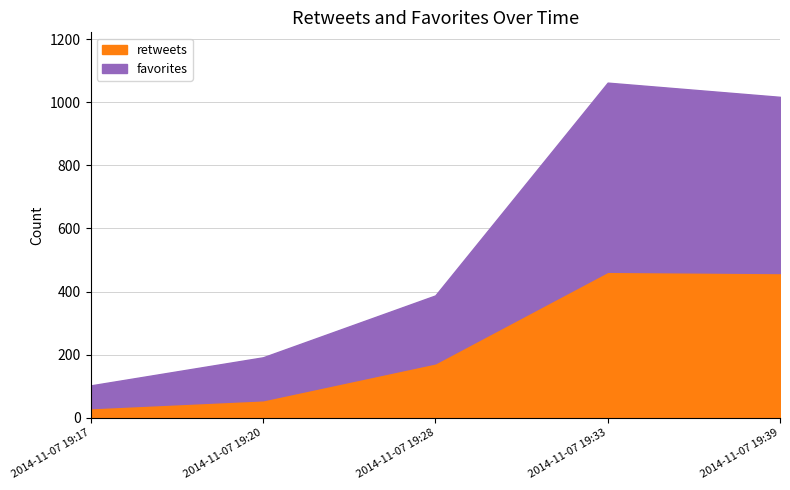

At which category does favorites reach its first local peak?

2014-11-07 19:33